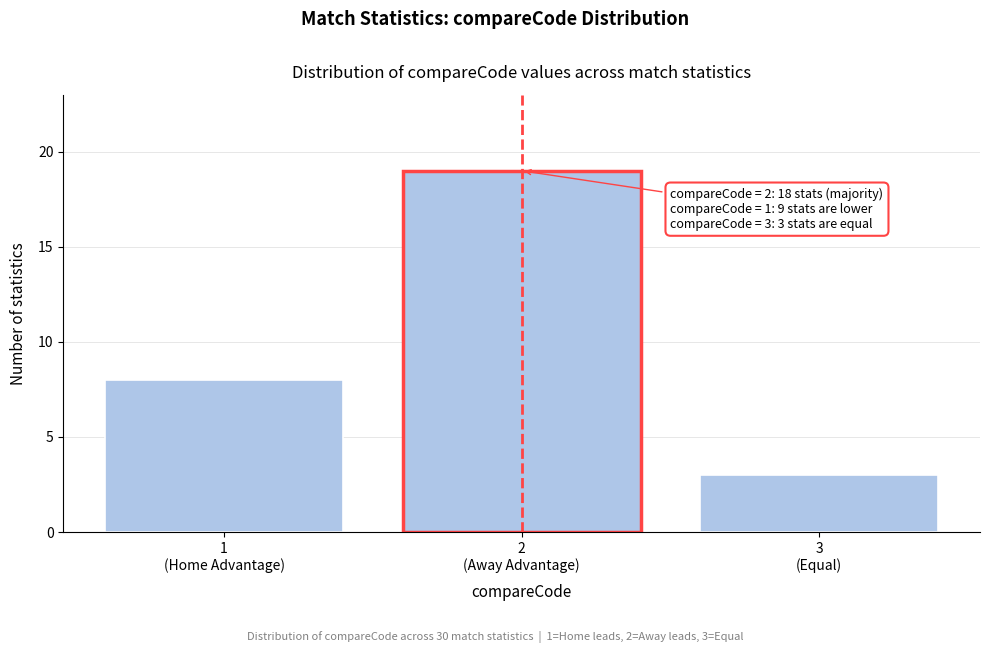

Reading left to right, extract all data points from this chart.

8	19	3